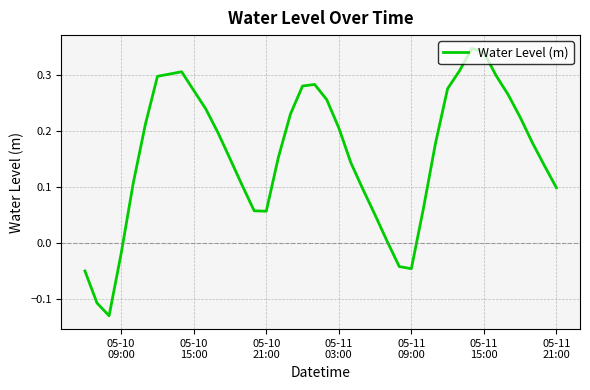

What is the difference between the maximum and minimum values?

0.5